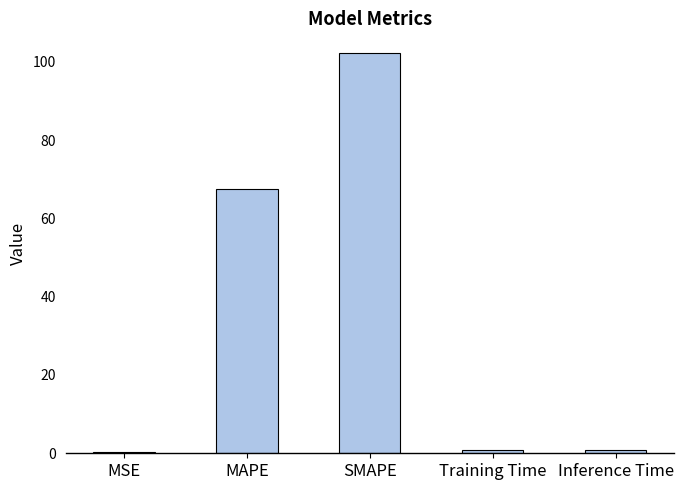

Which category has the highest value across all series?

SMAPE